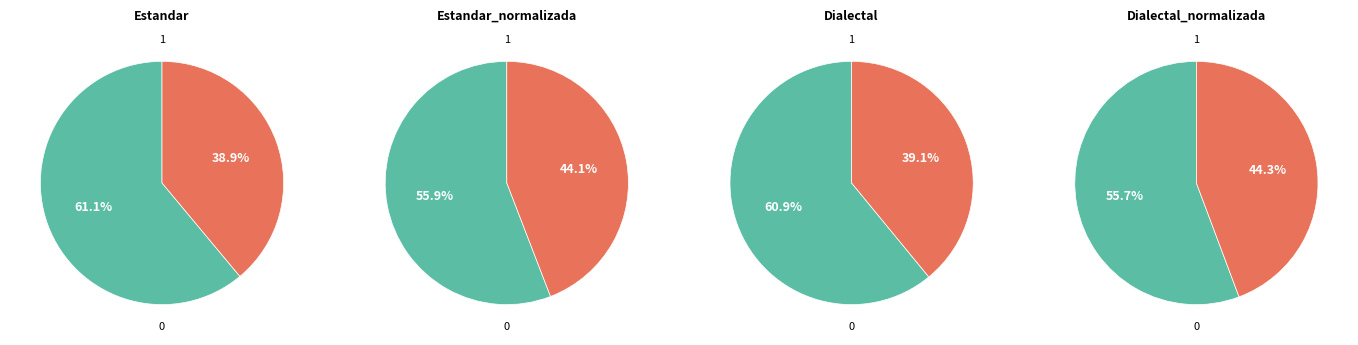

Approximately how many times larger is the value at Dialectal_normalizada compared to Dialectal?

1.1